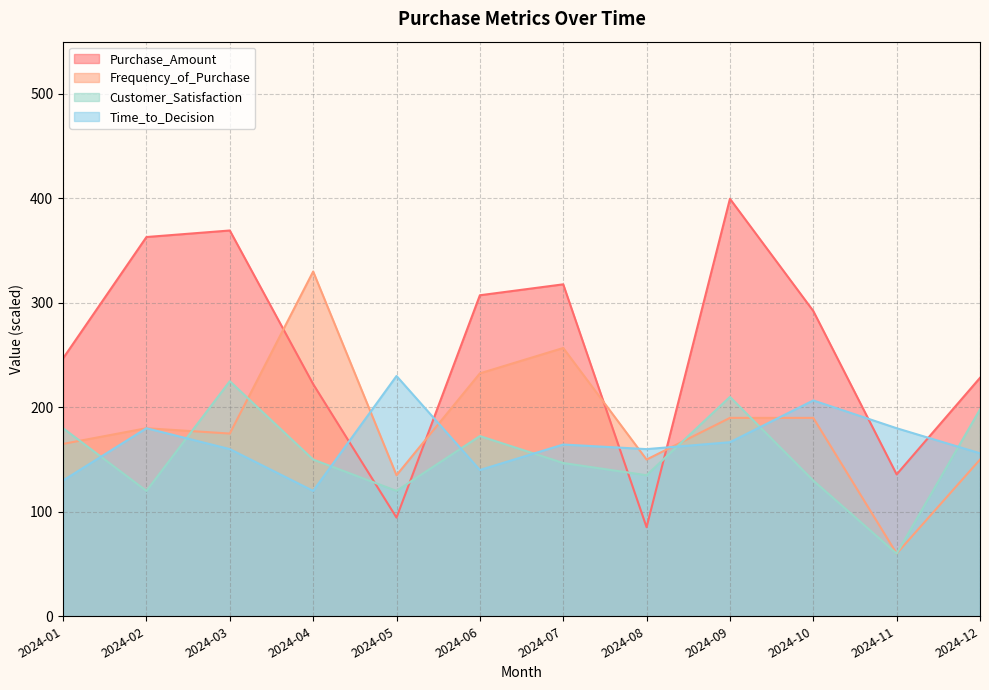

Is the value of Purchase_Amount at 2024-06 greater than the value of Time_to_Decision at 2024-10?

Yes